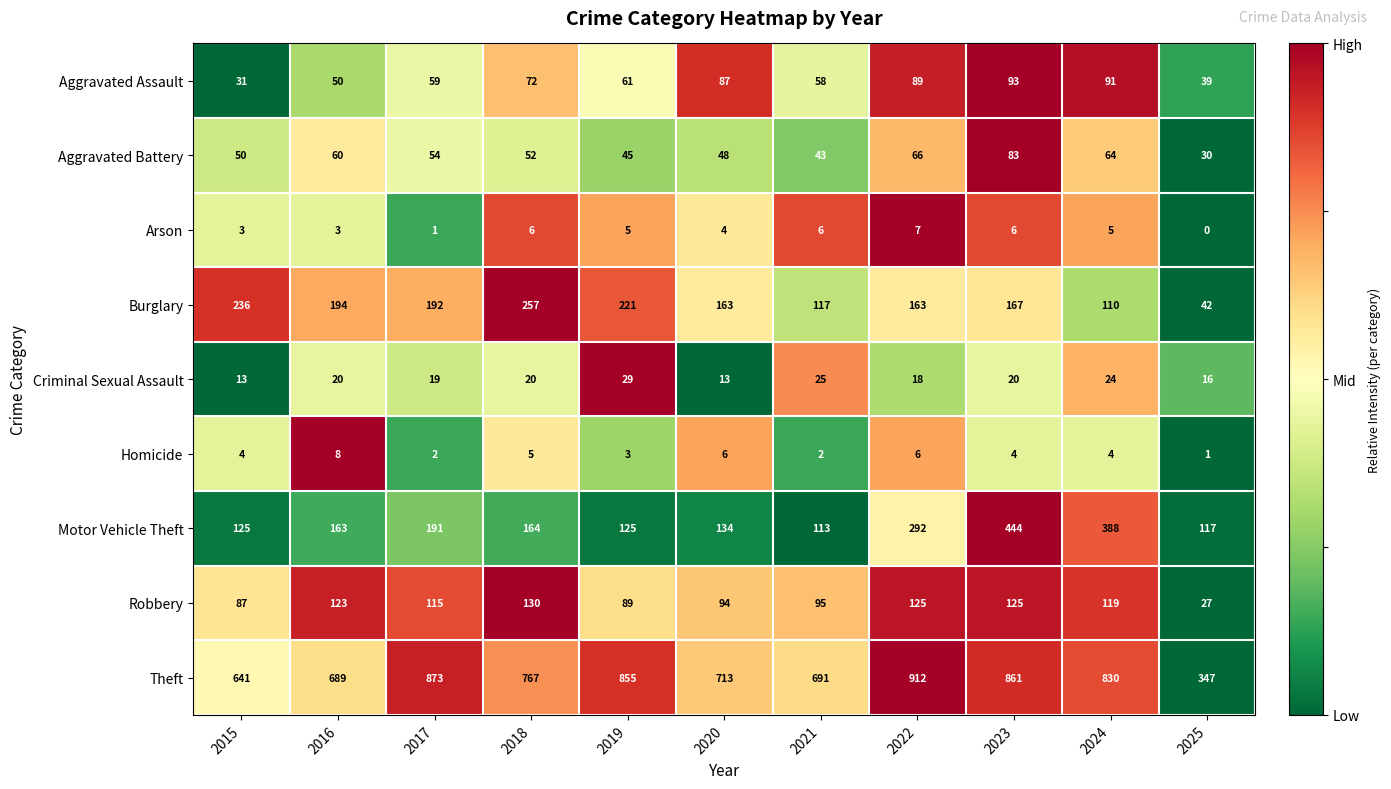

Between 2015 and 2021, which series saw the biggest shift?

Burglary